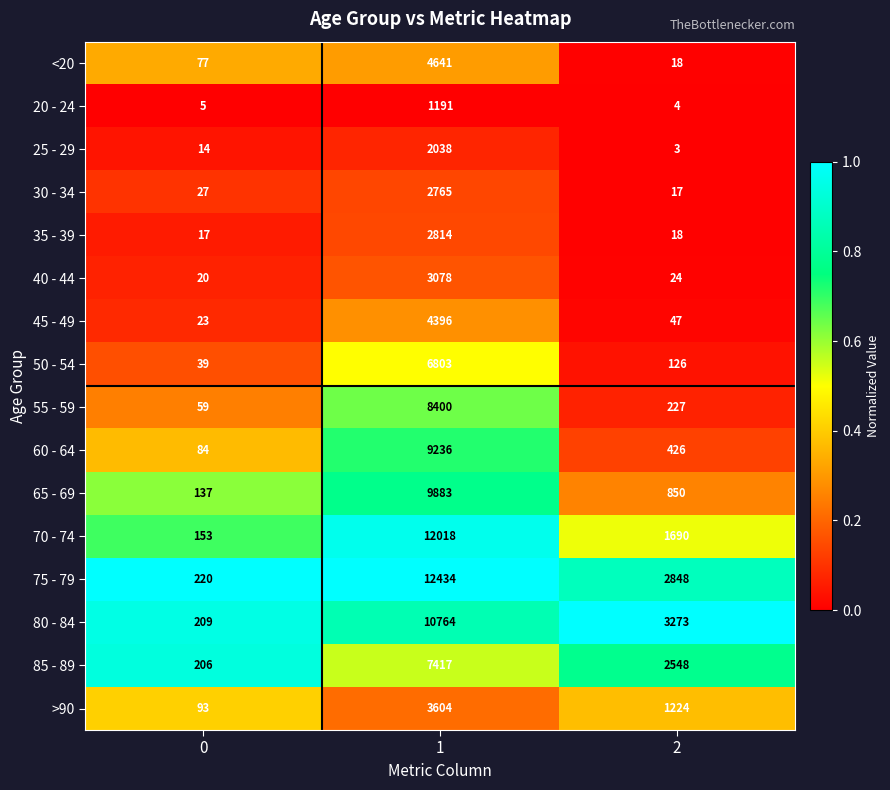

The 80 - 84 series shows 10764 at 1. True or false?

True